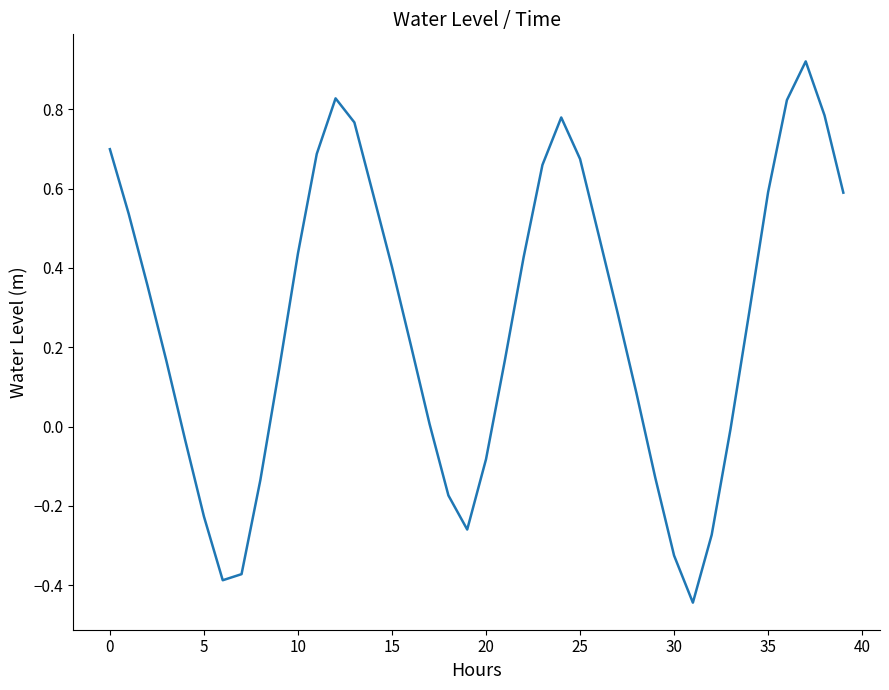

What is the difference between the maximum and minimum values?

1.4